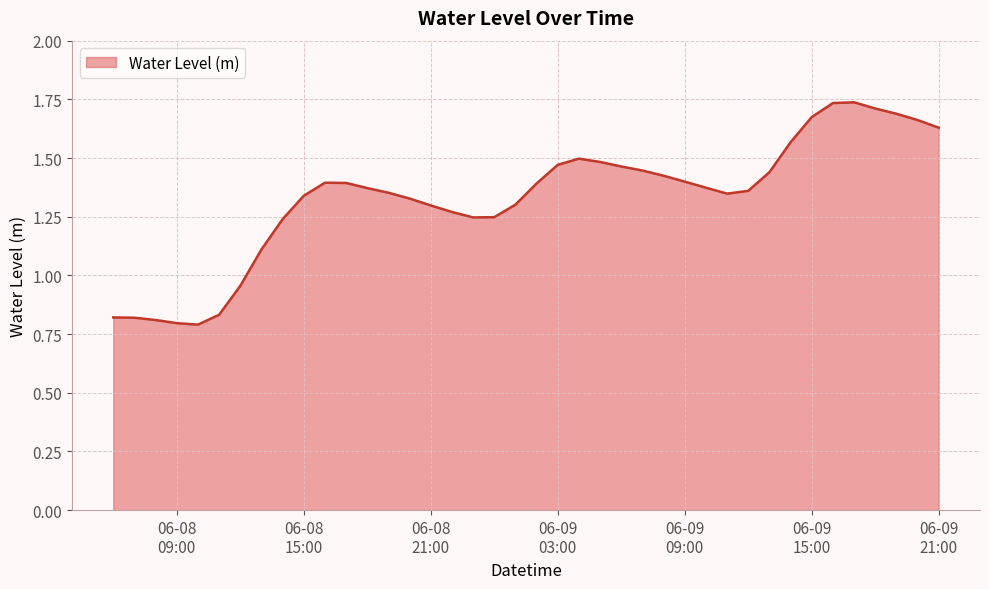

True or false: the data has more than 1 interior local peaks.

True